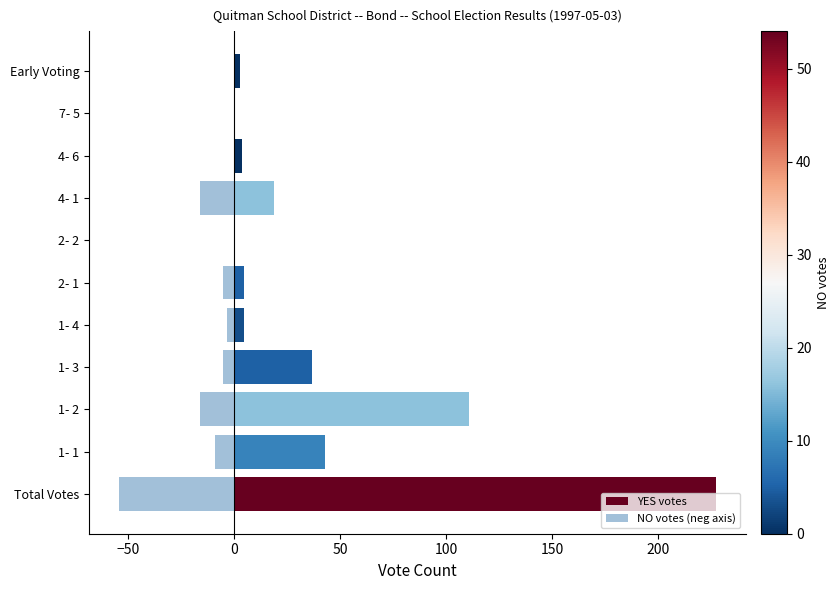

At 1- 3, list the series in order from smallest to largest.

NO votes (neg axis), YES votes